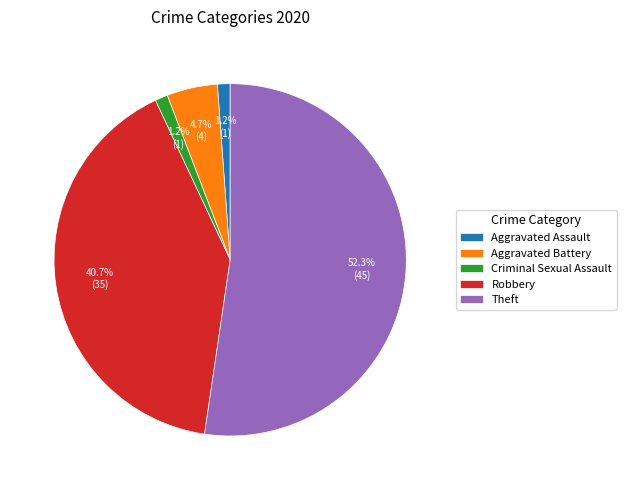

Is there any slice that represents more than half of the pie?

Yes